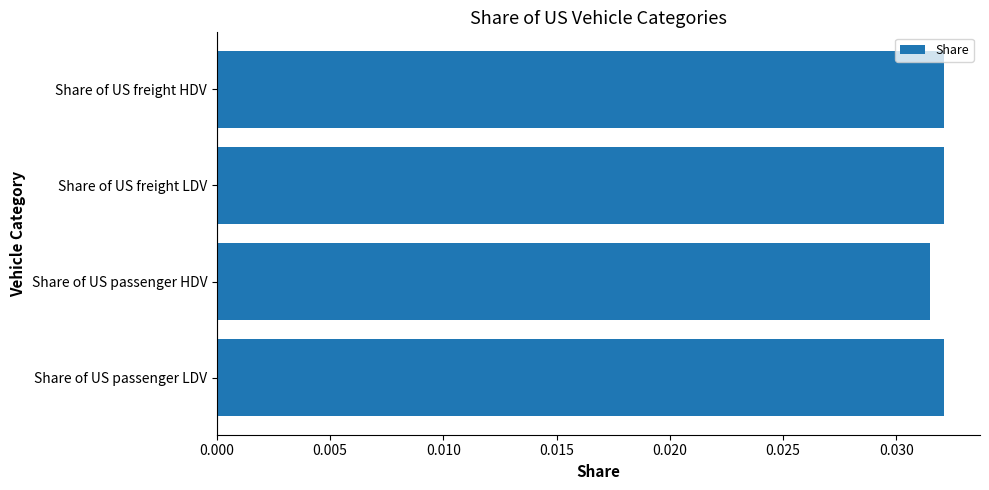

Count the values in the range 0 to 1.

4